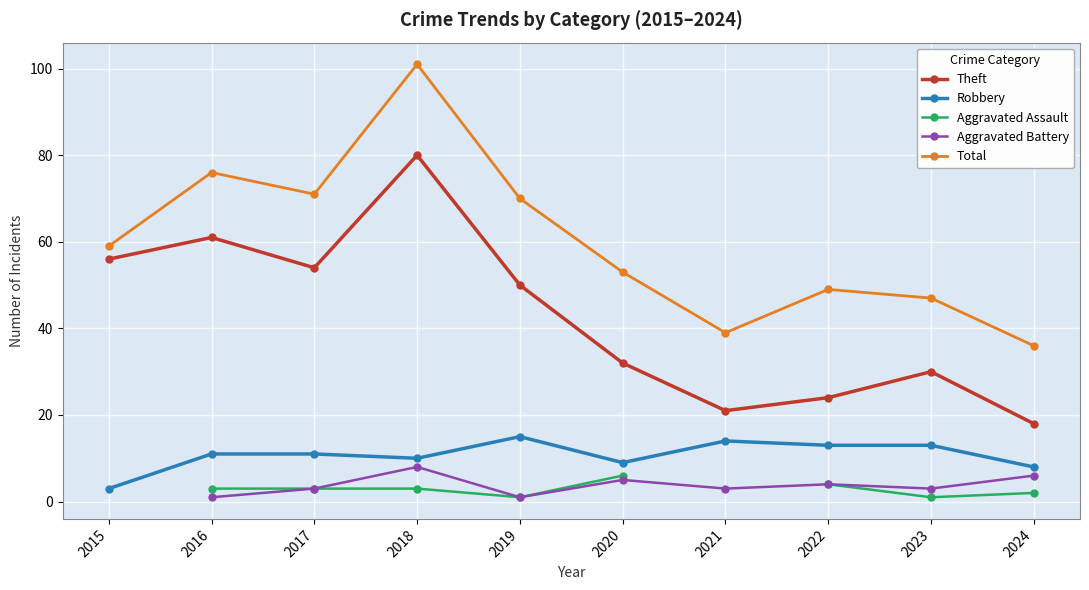

In Total, how many points are lower than both neighbors (excluding endpoints)?

2